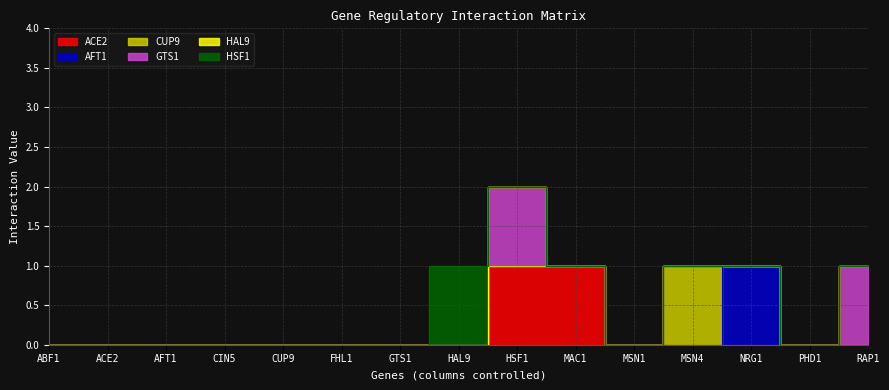

Where is HAL9 nearest to the value 0?

ABF1